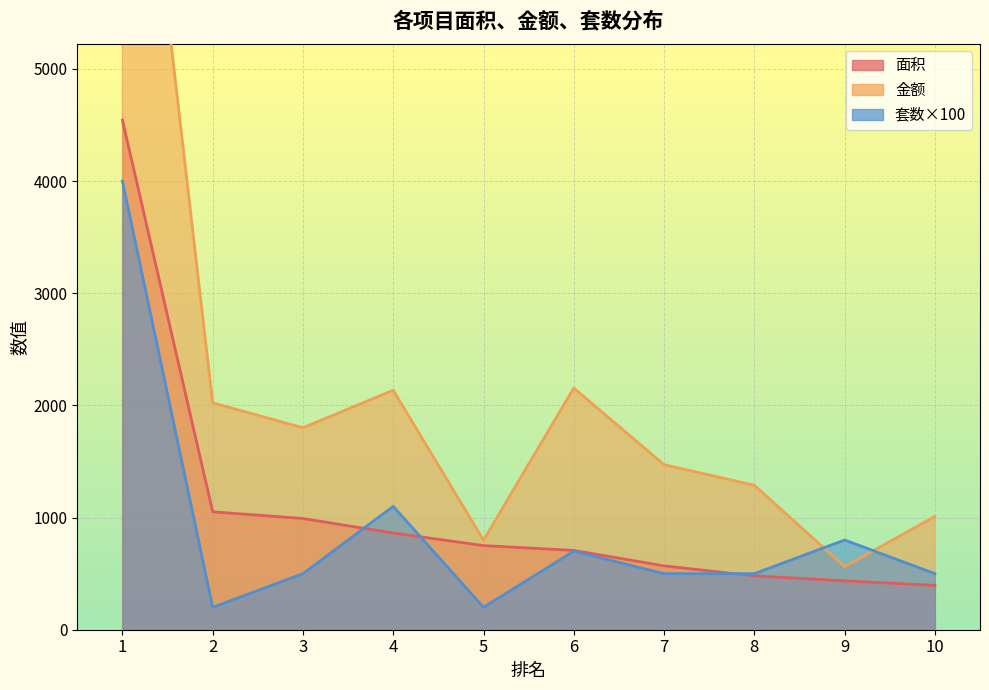

What is the difference between the 面积 values at 8 and 2?

570.9